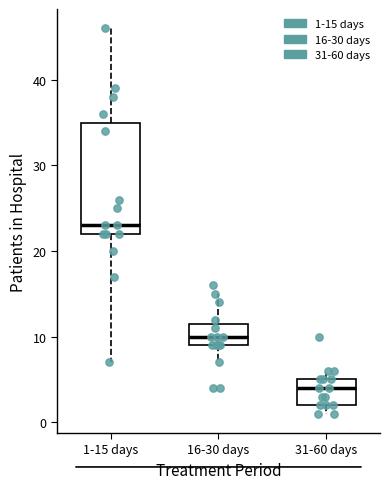

Reading left to right, read every box against the y-axis: the position of its median line, the range the box covers, and the ends of its whiskers. The values are not printed on the chart, so give them approximately, as read against the axis.

1-15 days: median 23, box 22 to 35, whiskers 7 to 46
16-30 days: median 10, box 9 to 12, whiskers 7 to 15
31-60 days: median 4, box 2 to 5, whiskers 1 to 6